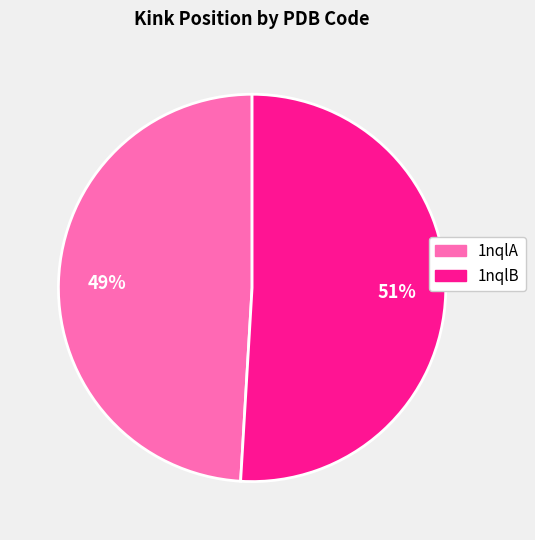

Is it true that 1nqlA is 58% of the pie?

False